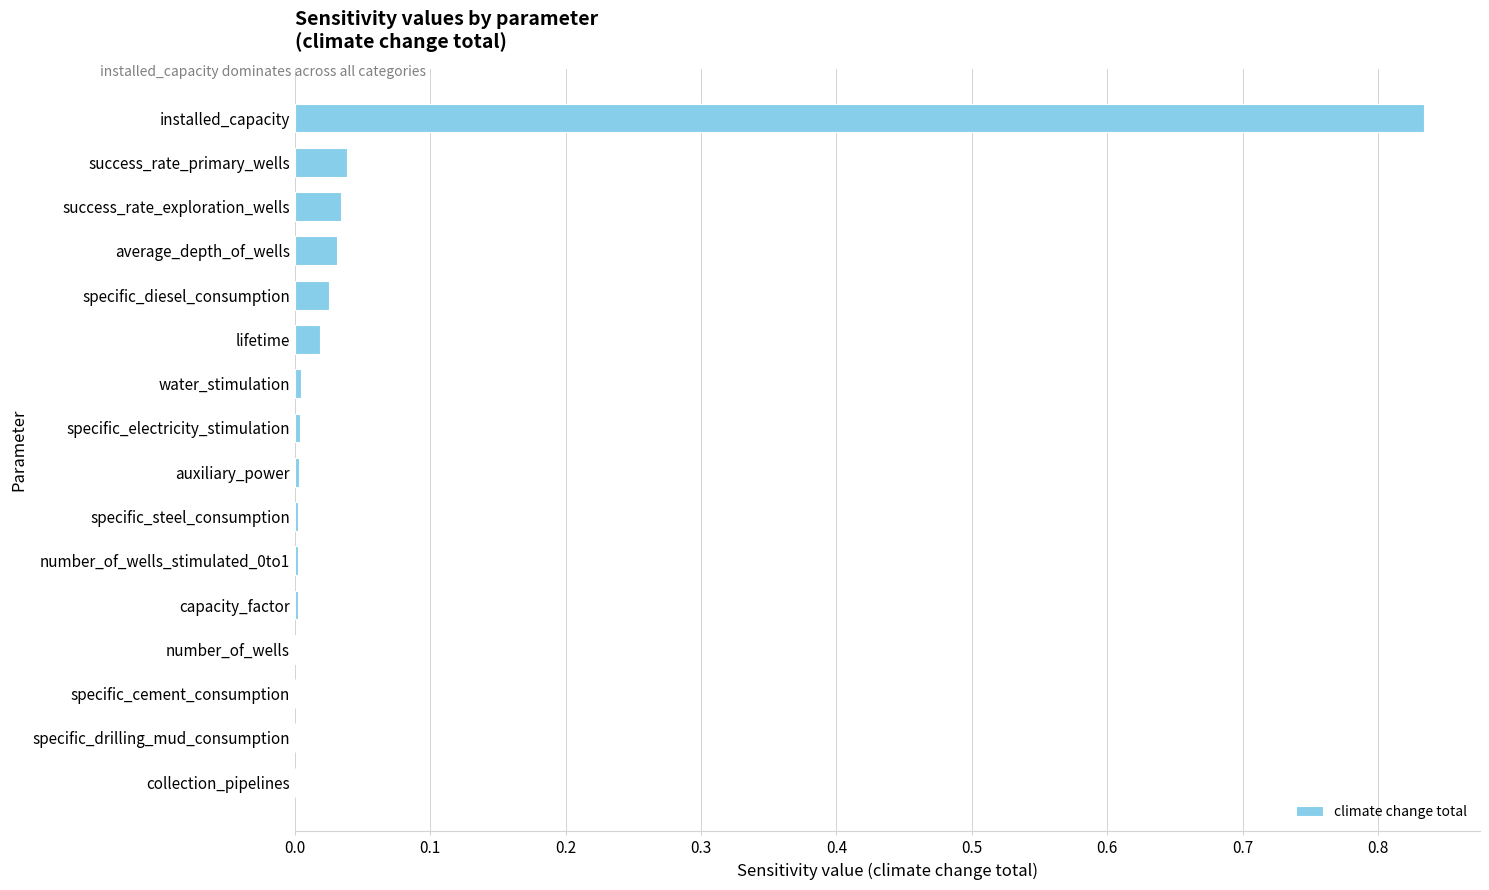

The chart shows a value of 1.2 at installed_capacity. True or false?

False